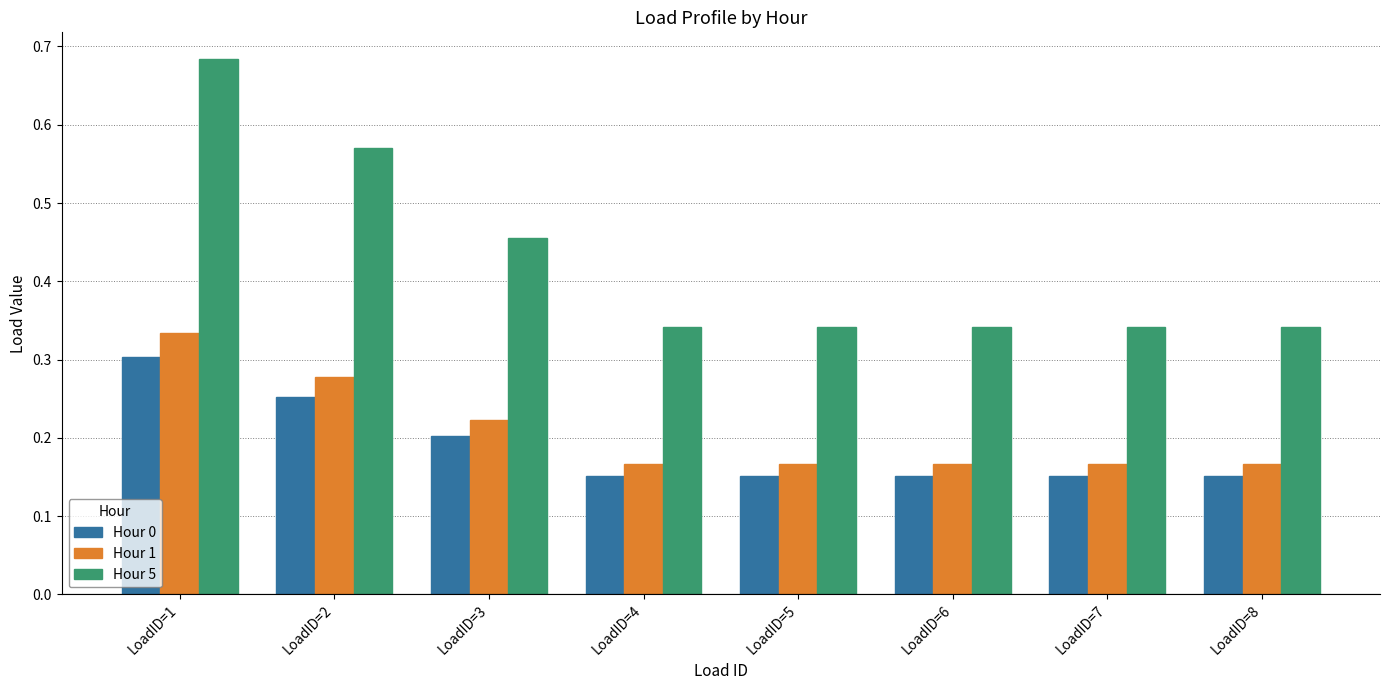

Which series has the largest range (max minus min)?

Hour 5